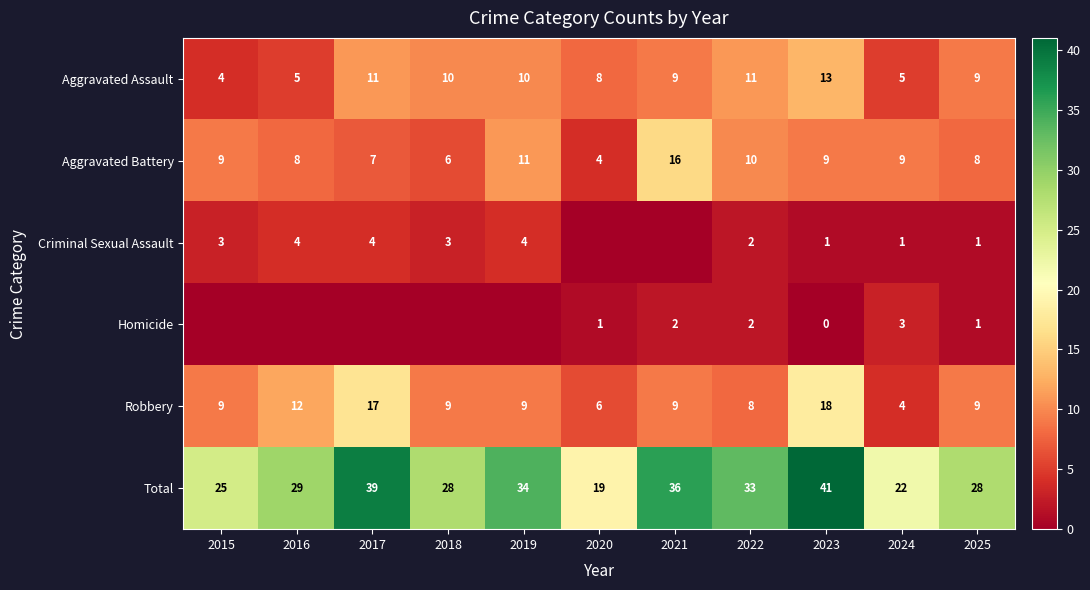

Is the value of Aggravated Battery at 2015 greater than the value of Homicide at 2020?

Yes